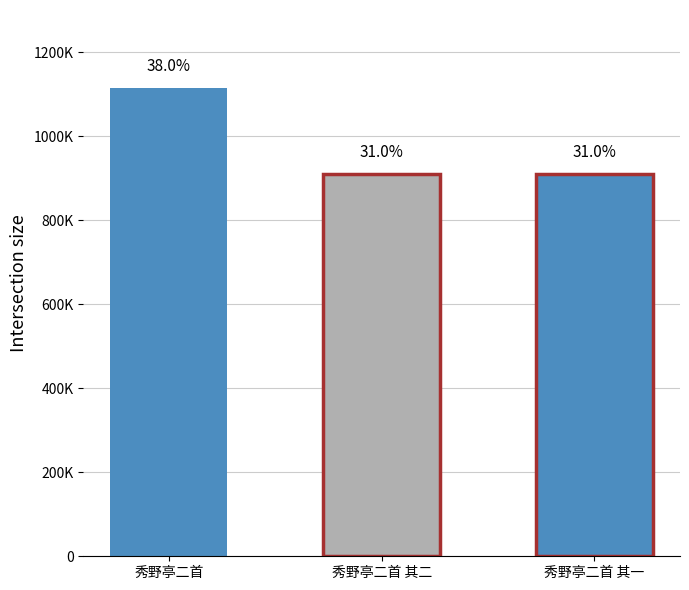

How many categories are shown in the chart?

3